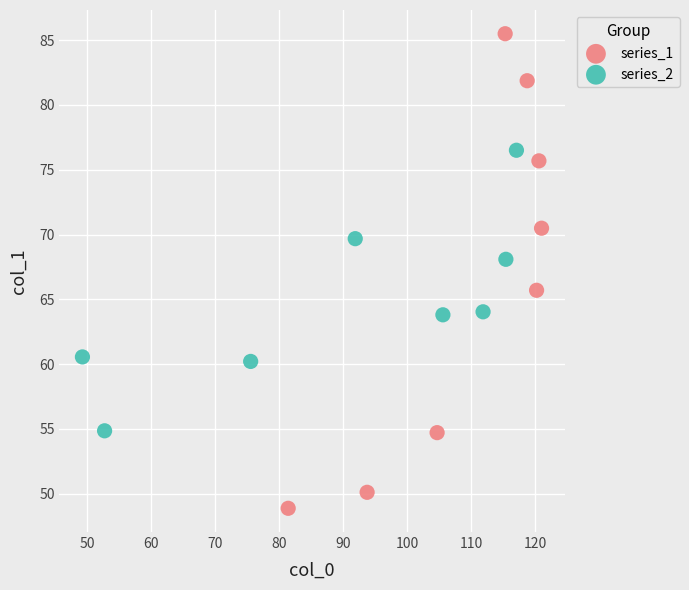

Which series contains the lowest Y value?

series_1